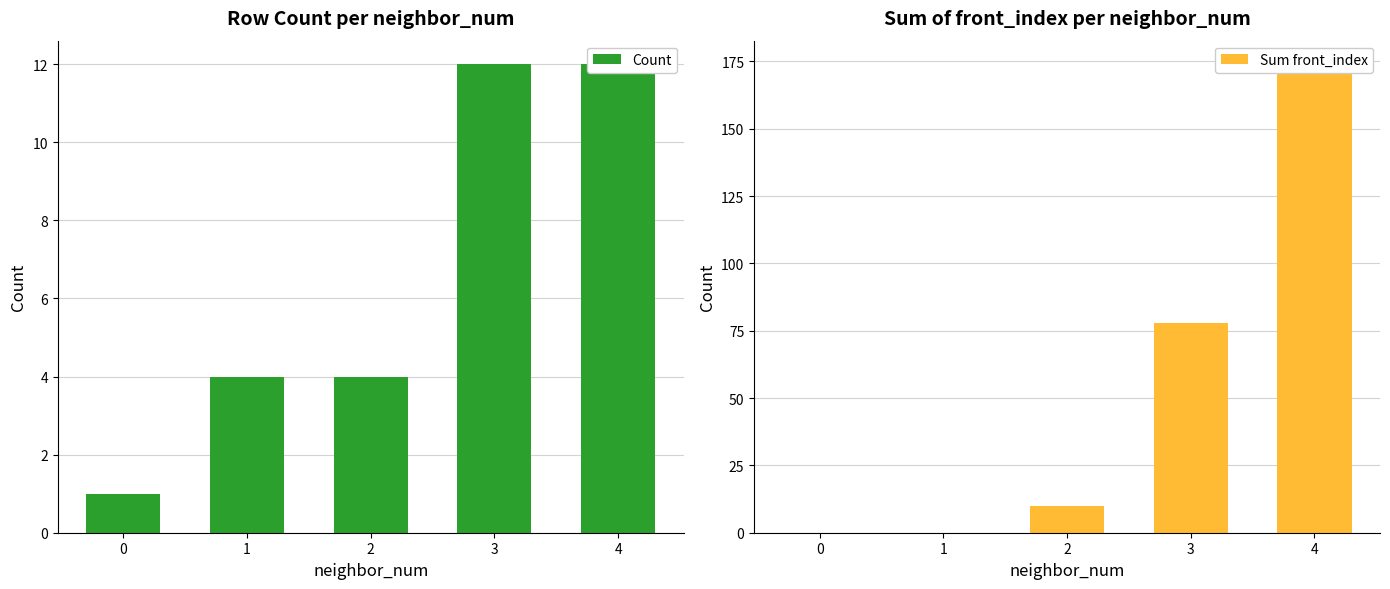

Reading left to right, list all the values displayed in this chart.

Count: 0=1	1=4	2=4	3=12	4=12
Sum front_index: 0=0	1=0	2=10	3=78	4=174